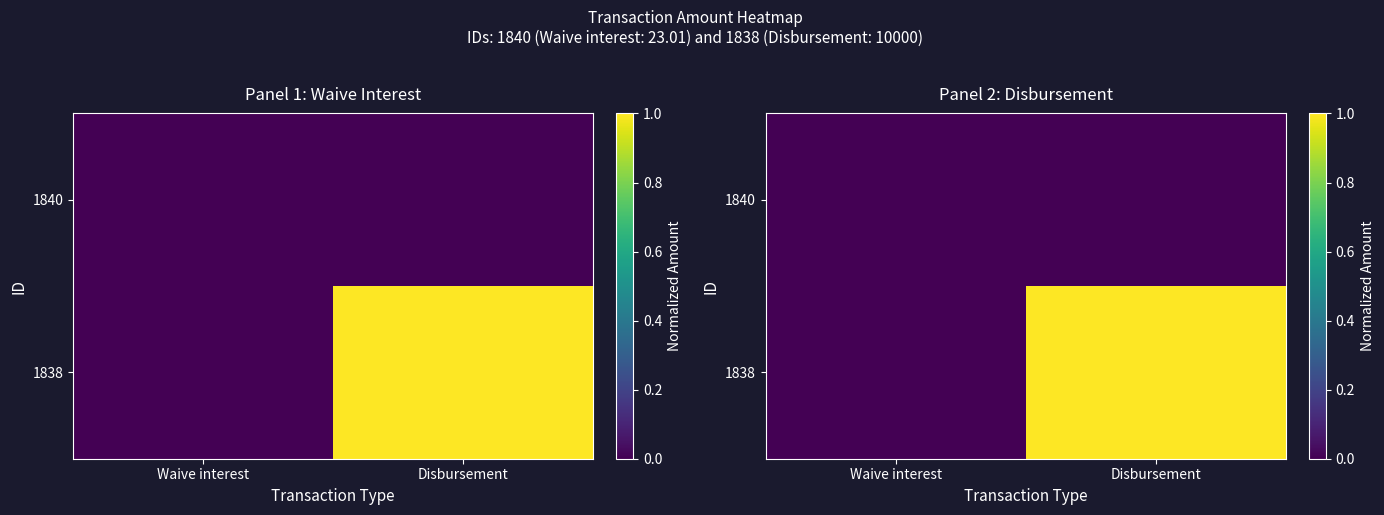

The value of 1838 at Waive interest is 0.0. True or false?

True